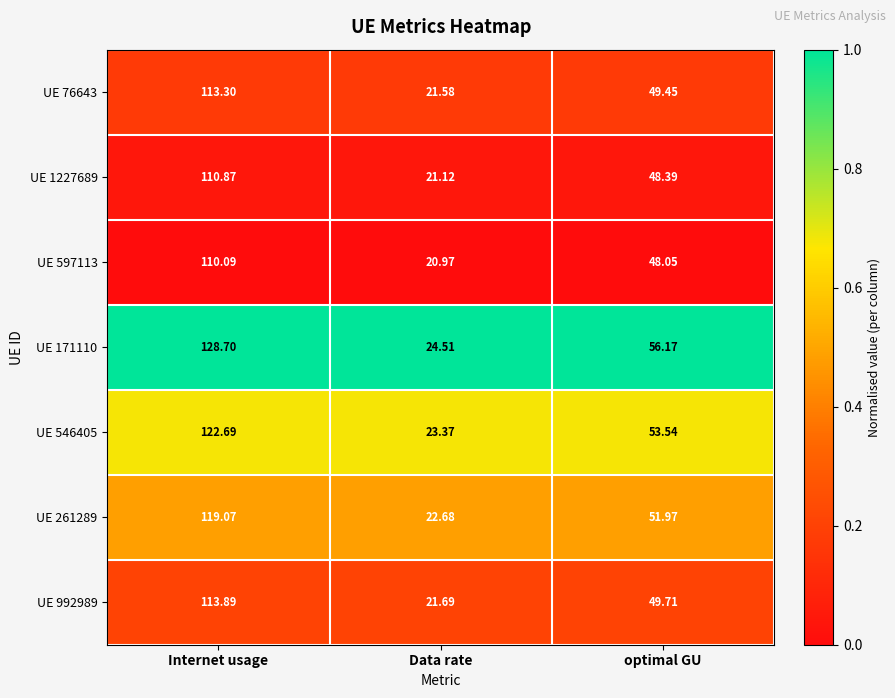

Which series has the largest total across all categories?

UE 171110